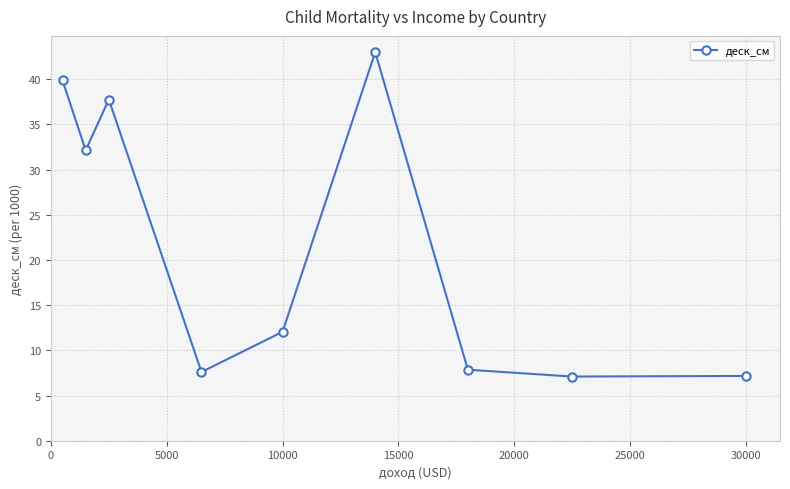

How many lines are shown in the chart?

1